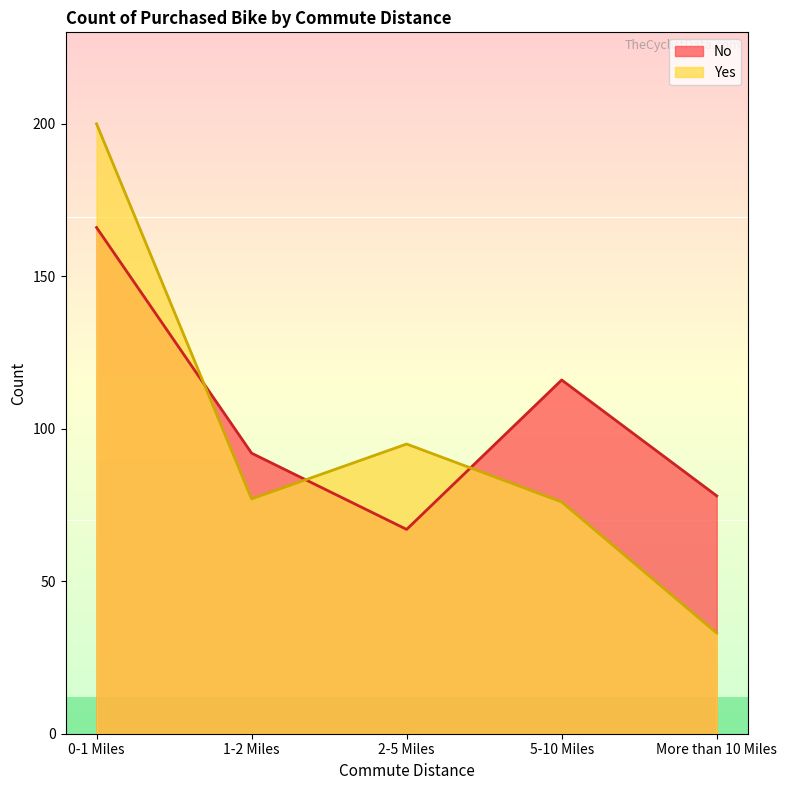

Reading left to right, list all the values displayed in this chart.

No: 0-1 Miles=166	1-2 Miles=92	2-5 Miles=67	5-10 Miles=116	More than 10 Miles=78
Yes: 0-1 Miles=200	1-2 Miles=77	2-5 Miles=95	5-10 Miles=76	More than 10 Miles=33